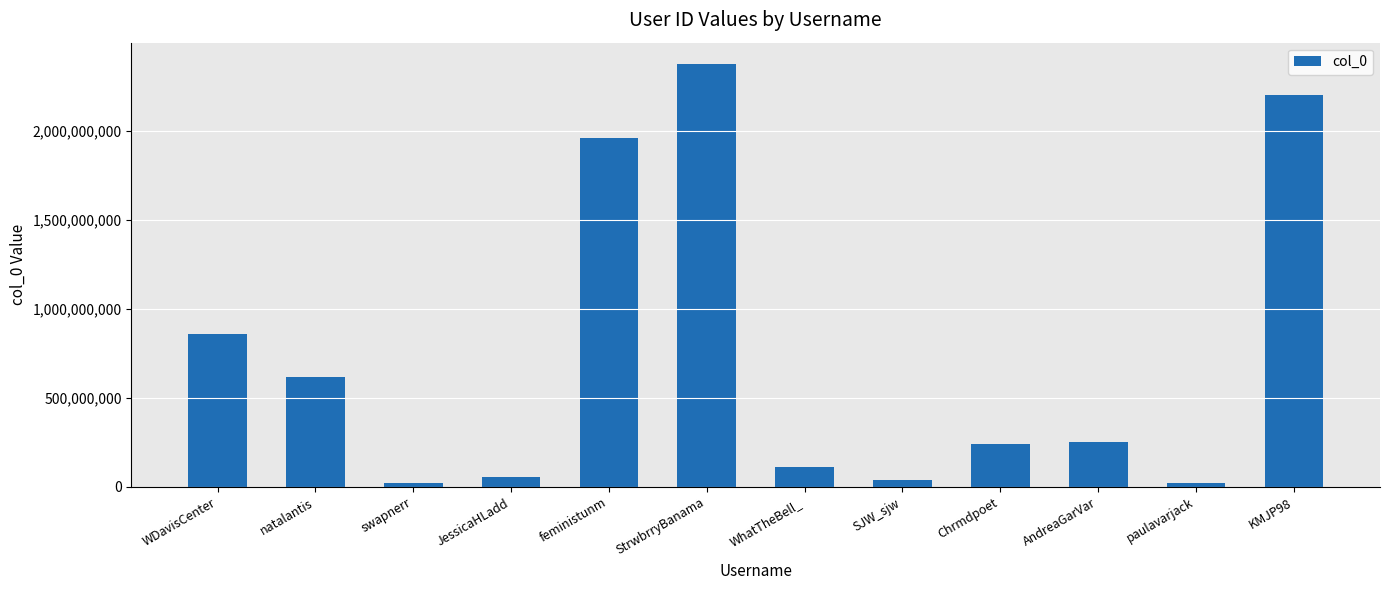

How many distinct data groups are displayed?

1